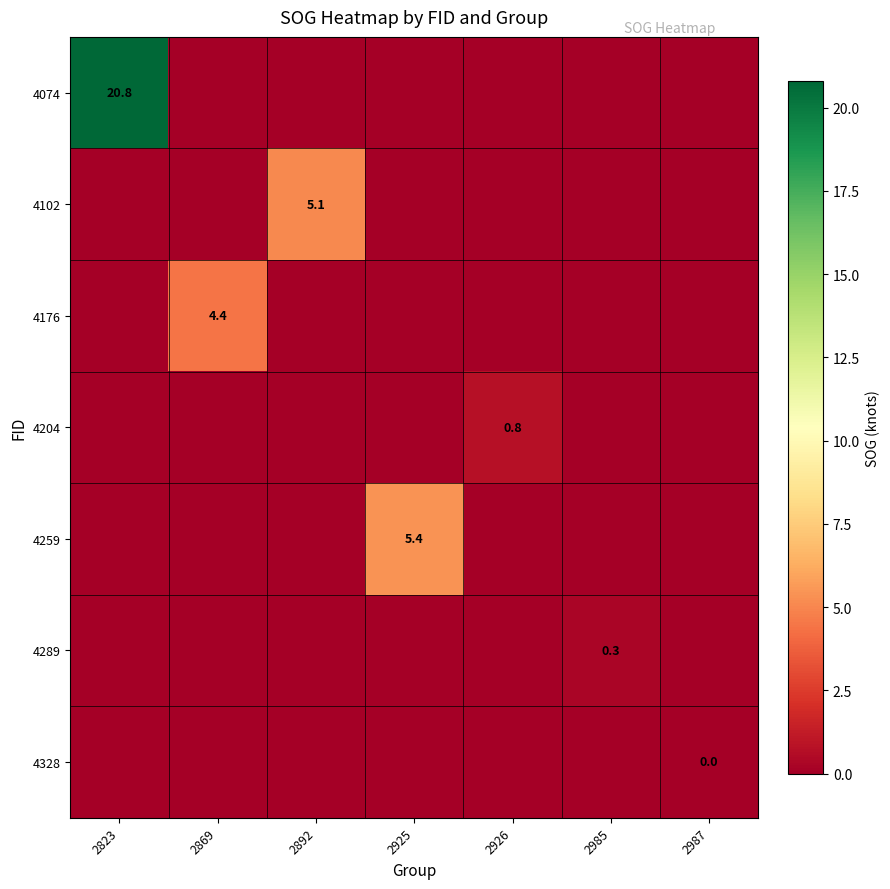

What is the difference between the highest and lowest values at 2869?

4.4